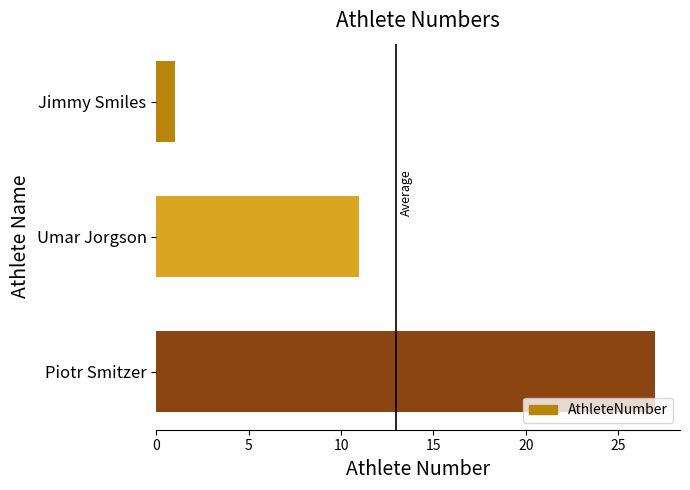

Rank the categories by value from lowest to highest.

Jimmy Smiles, Umar Jorgson, Piotr Smitzer